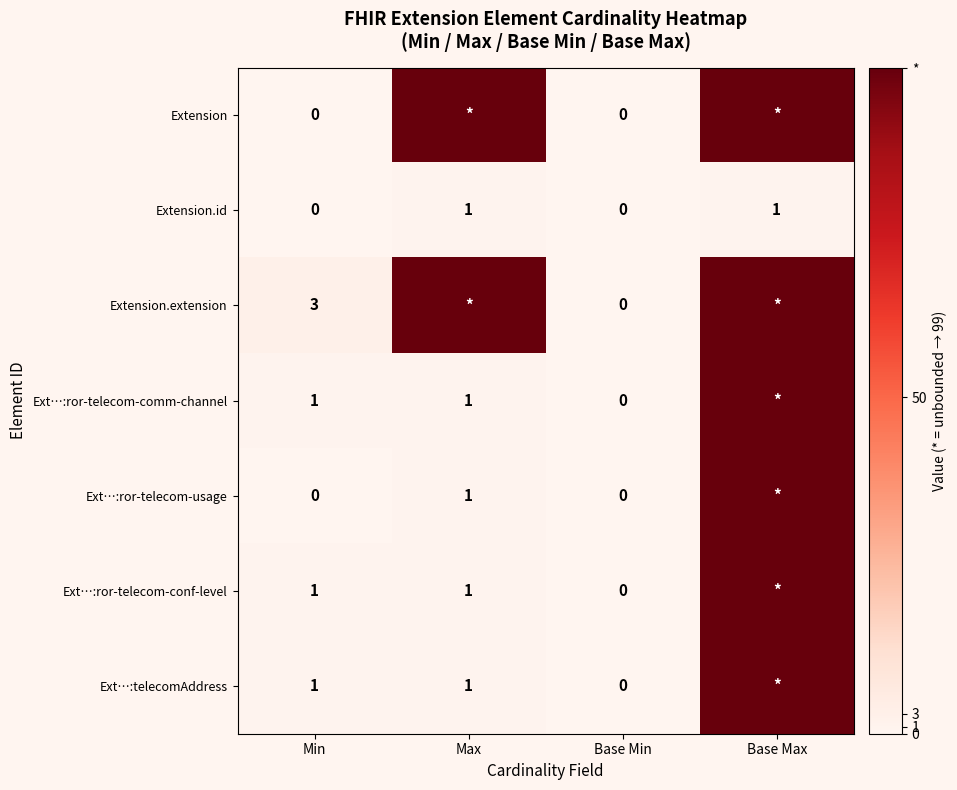

At how many categories does at least one series exceed 38?

2